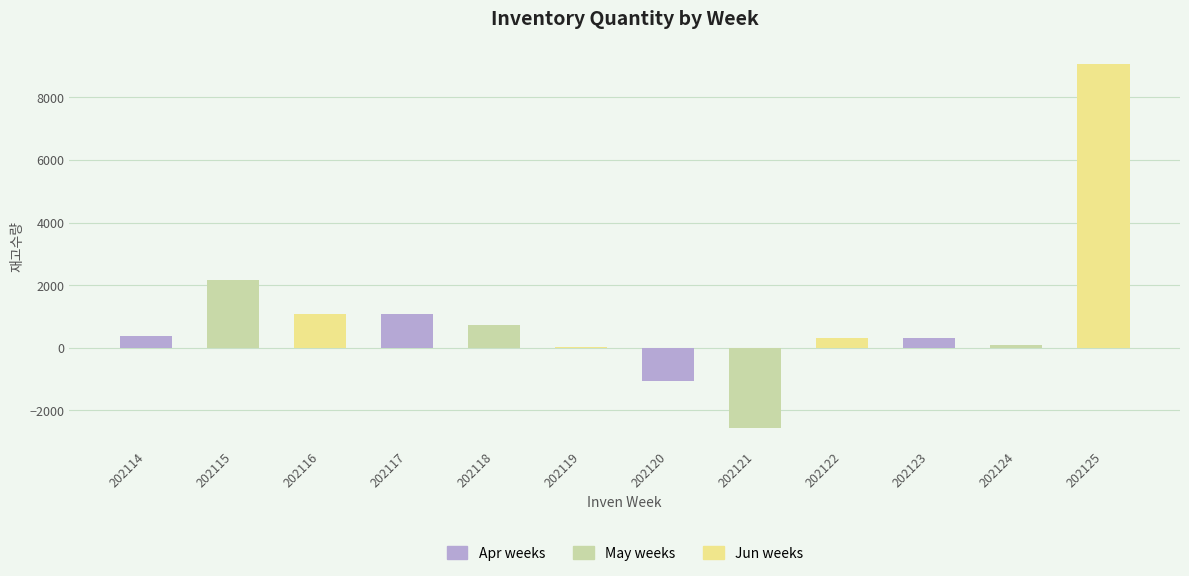

How many distinct data groups are displayed?

1